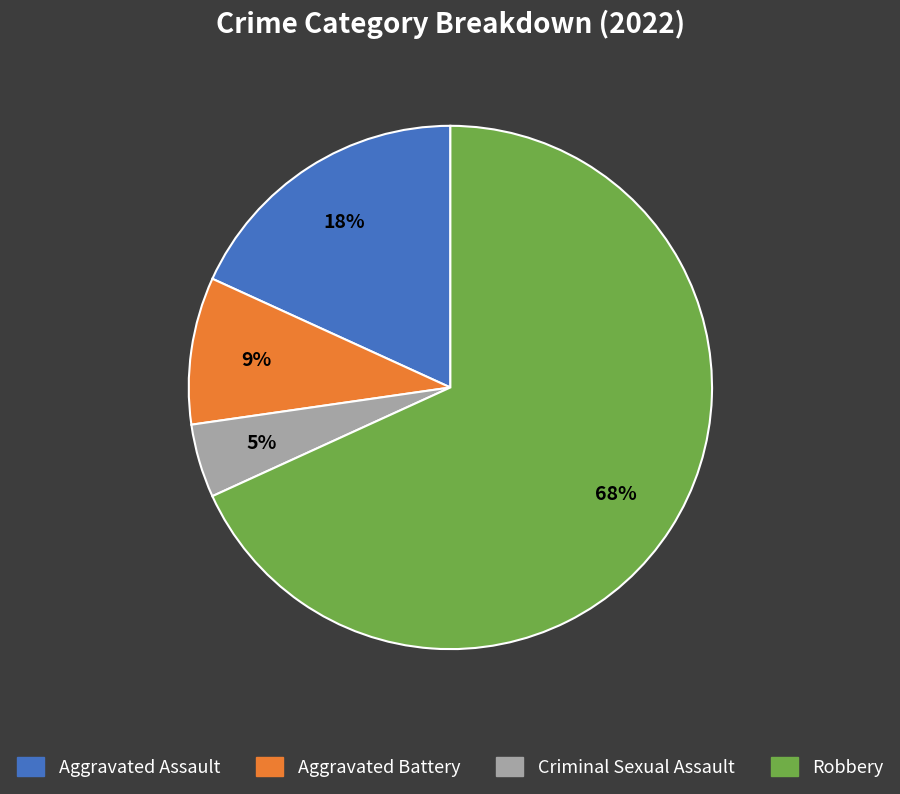

How many slices are in this pie chart?

4